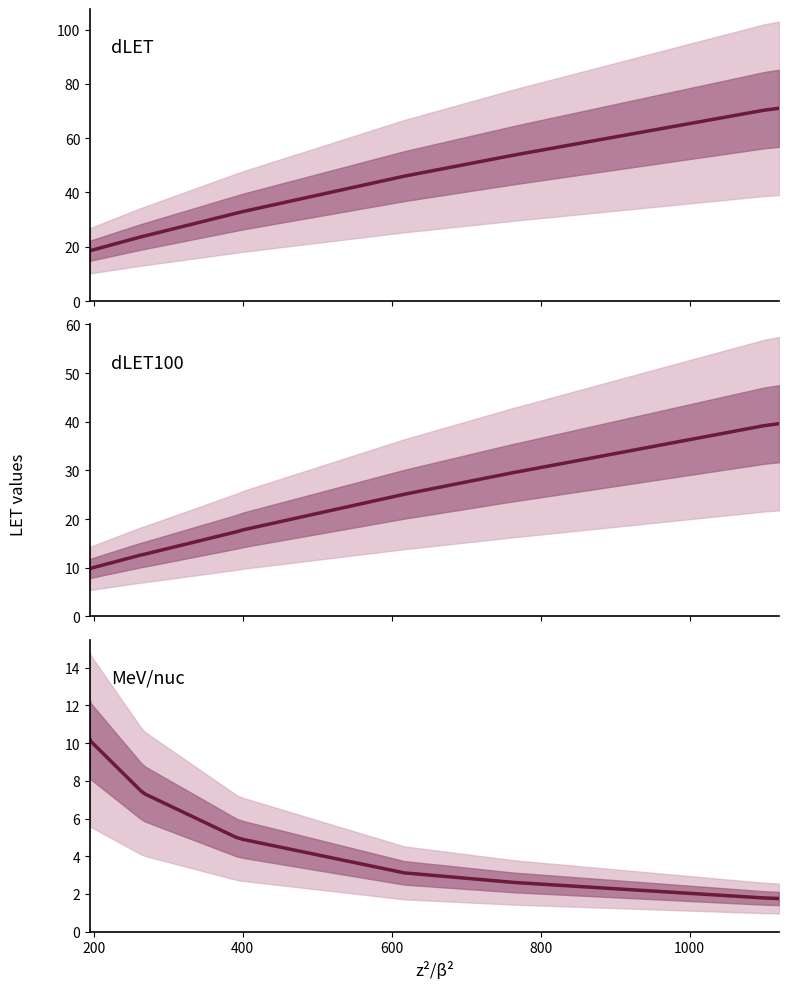

Is this an area chart (filled region under the line)?

No